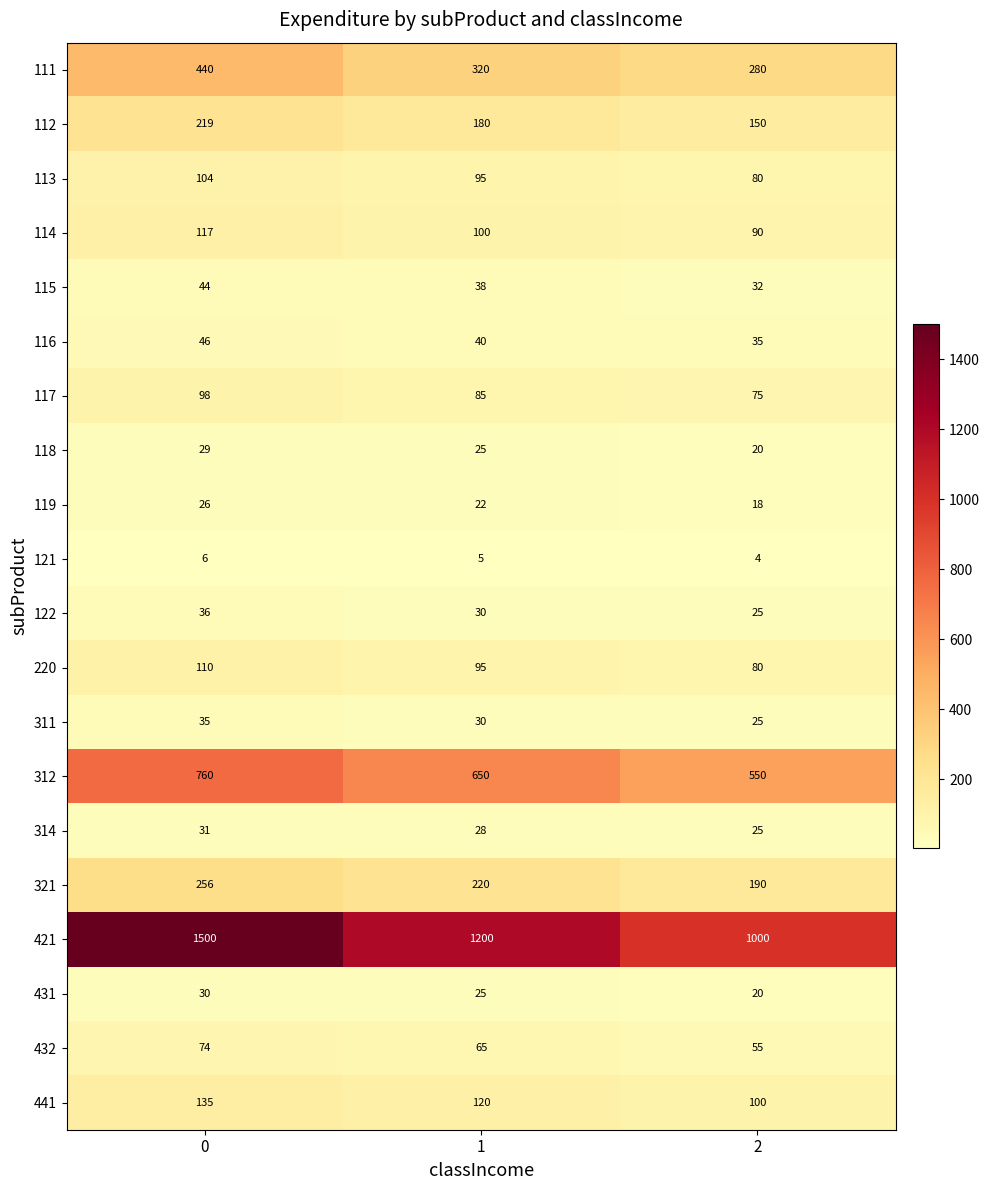

What is the total value across all series at 2?

2854